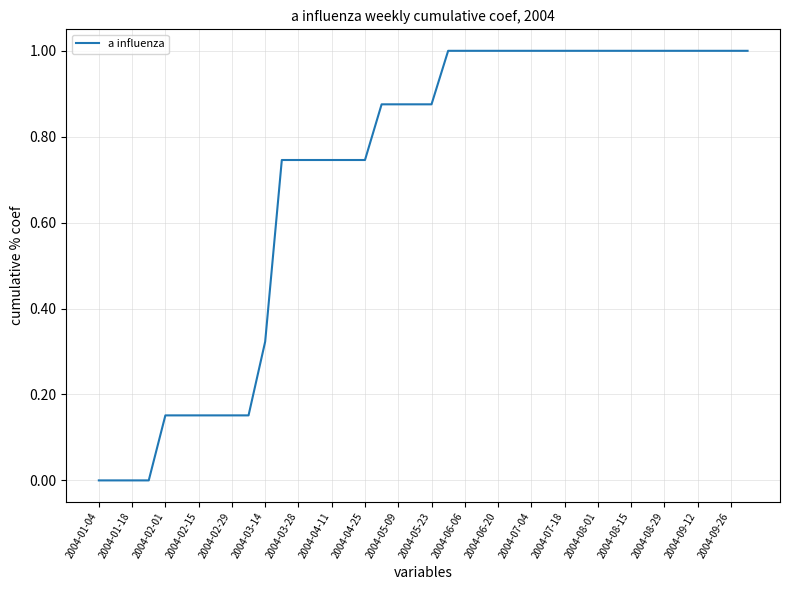

What is the difference between the maximum and minimum values?

1.0